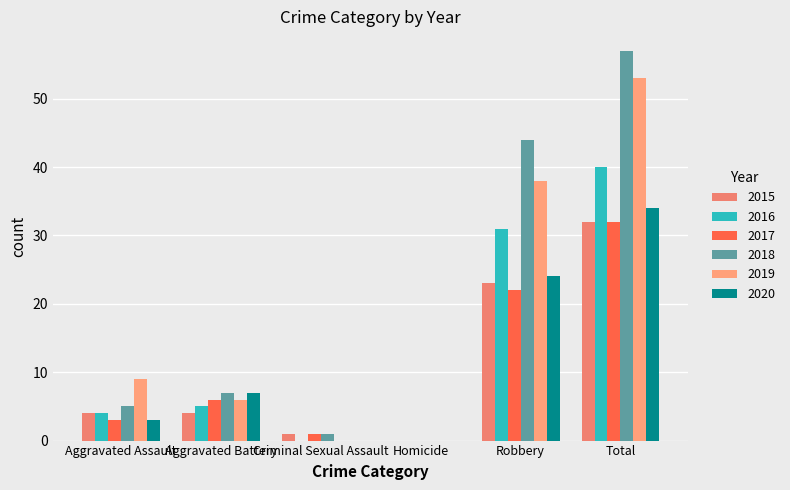

What is the difference between the maximum and minimum values in the 2015 series?

32